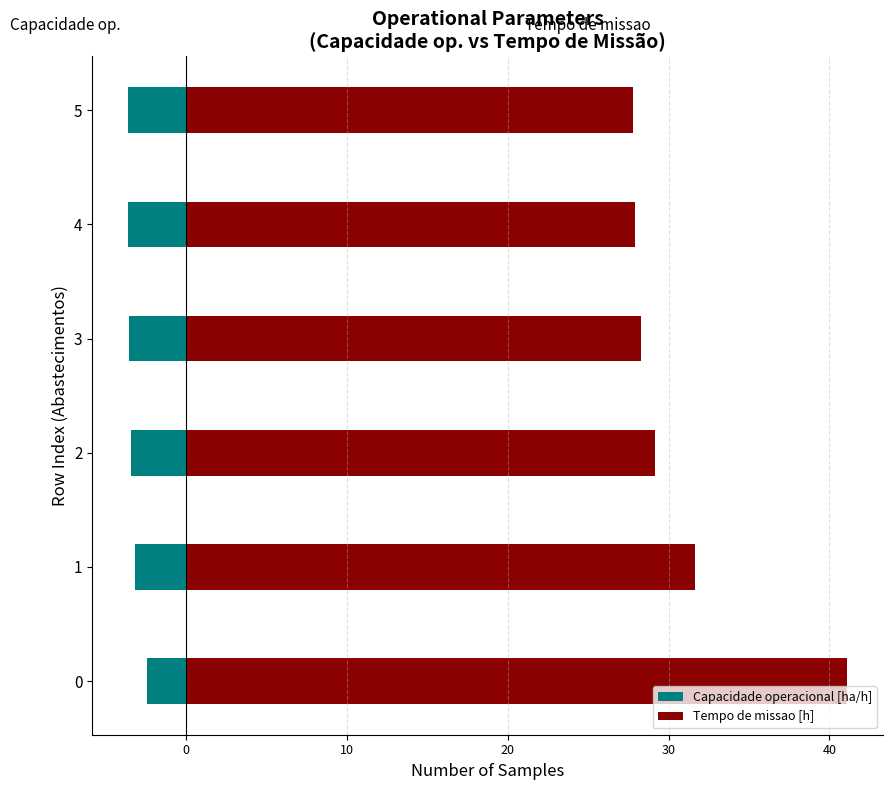

Rank the series by their maximum value, from lowest to highest.

Capacidade operacional [ha/h], Tempo de missao [h]